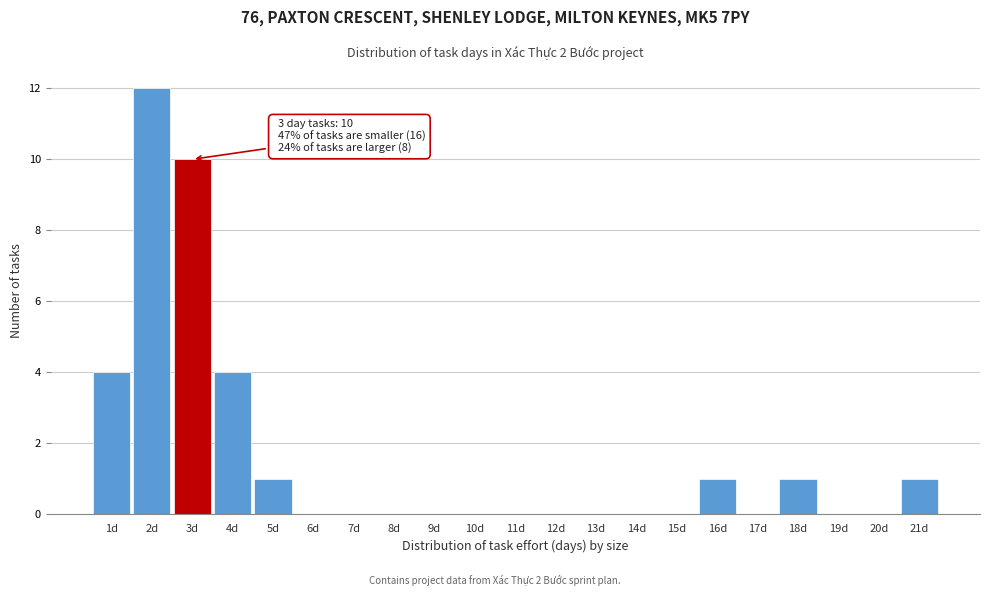

Over which range of the x-axis is the bar tallest?

1.5 to 2.5